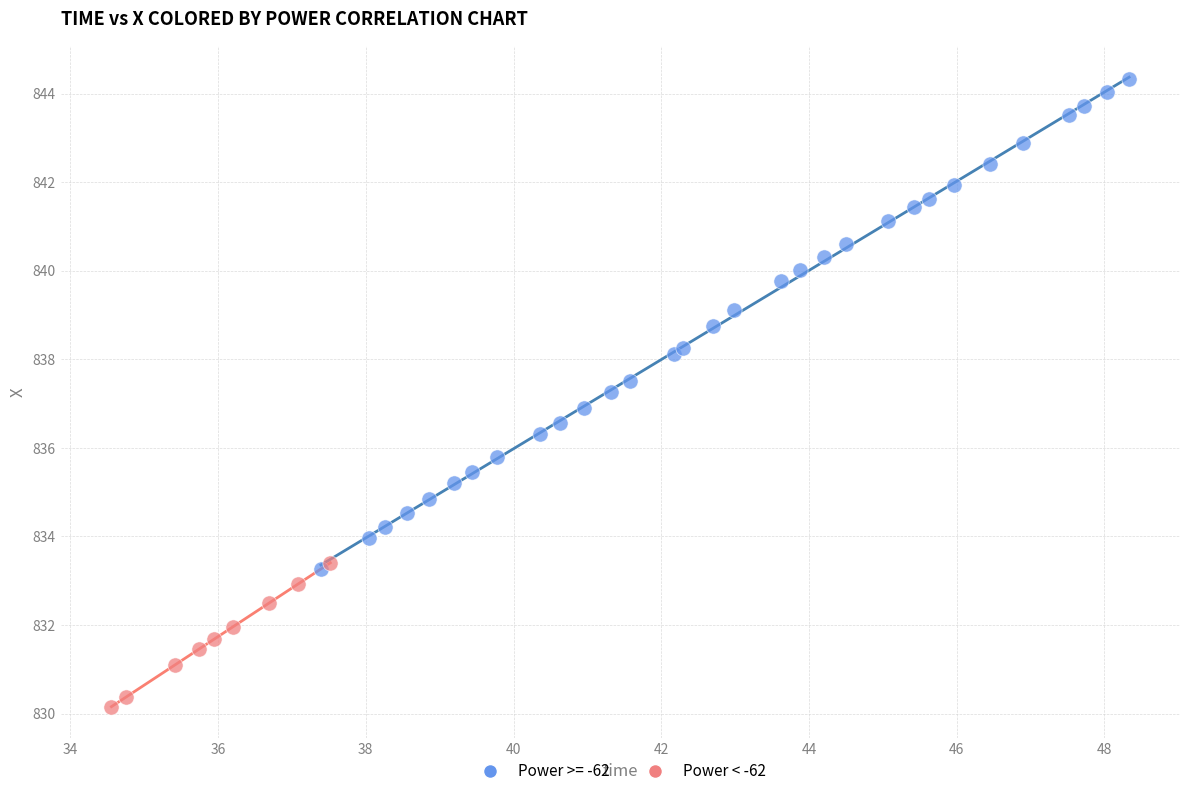

Which series has the largest Y range (max minus min)?

Power >= -62